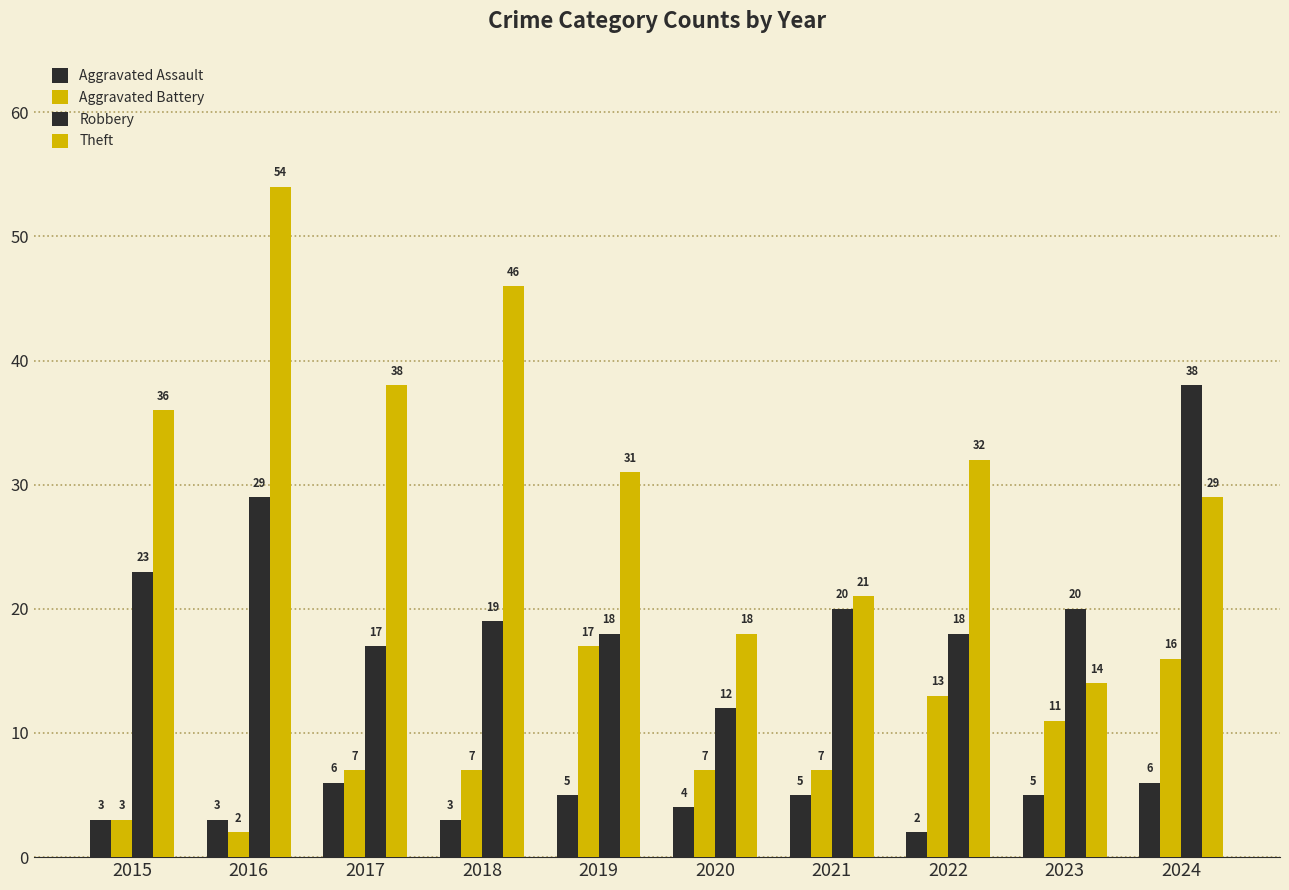

Are the bars grouped side by side (vs. stacked)?

Yes